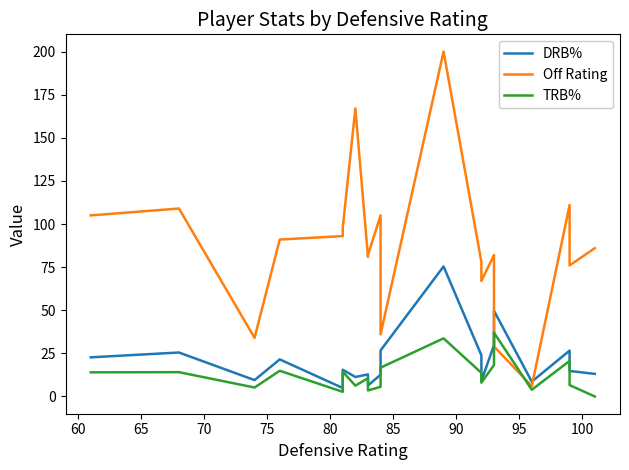

Is the value of TRB% at 12 greater than the value of Off Rating at 15?

No